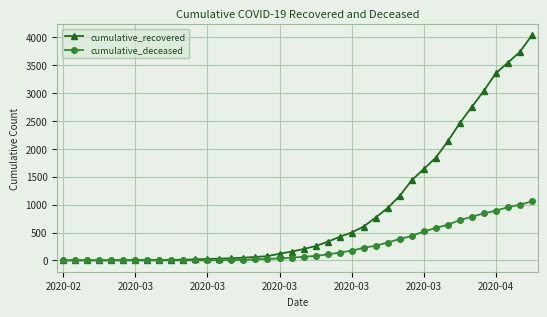

Which series has the widest spread of values?

cumulative_recovered